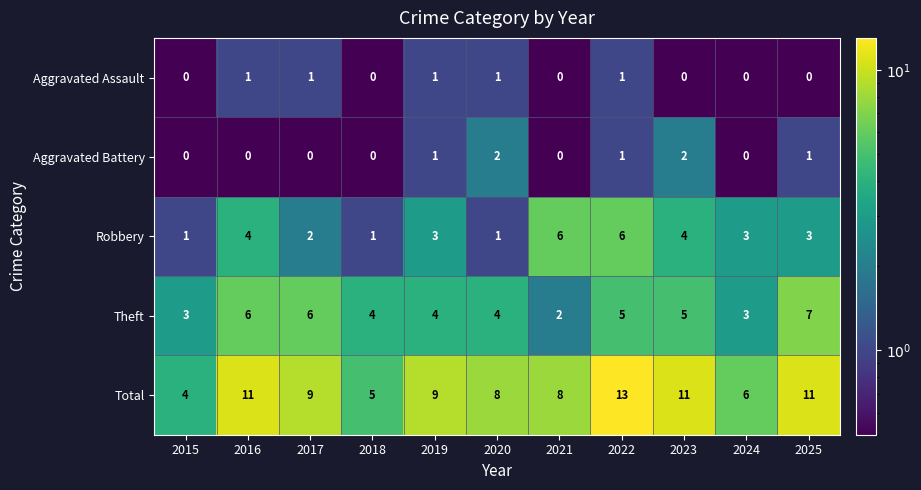

How many Aggravated Assault values are between 0 and 1?

11